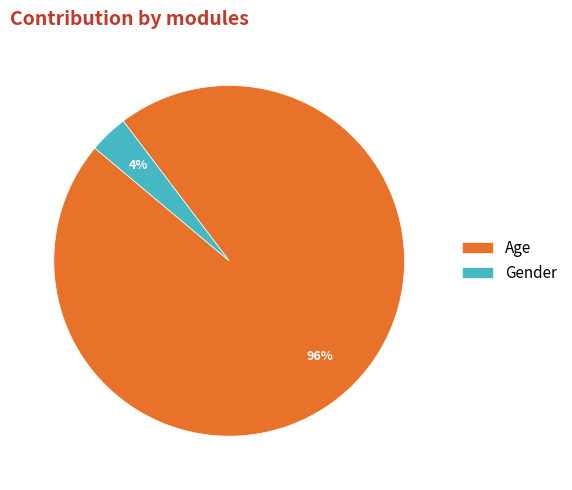

Is the sum of Gender and Age greater than half?

Yes